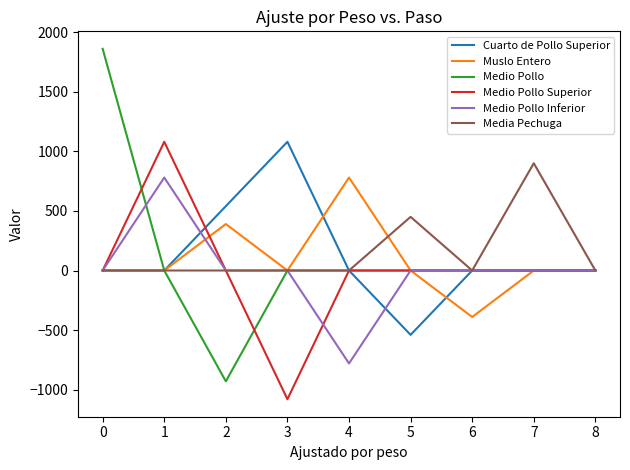

Is it true that Muslo Entero equals 399 at 0?

False